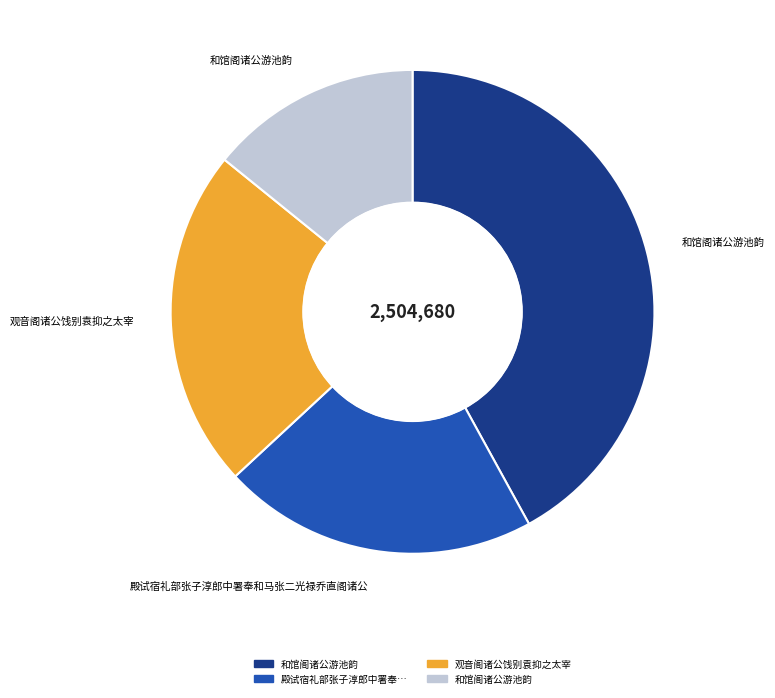

Is there a majority slice in this chart?

No